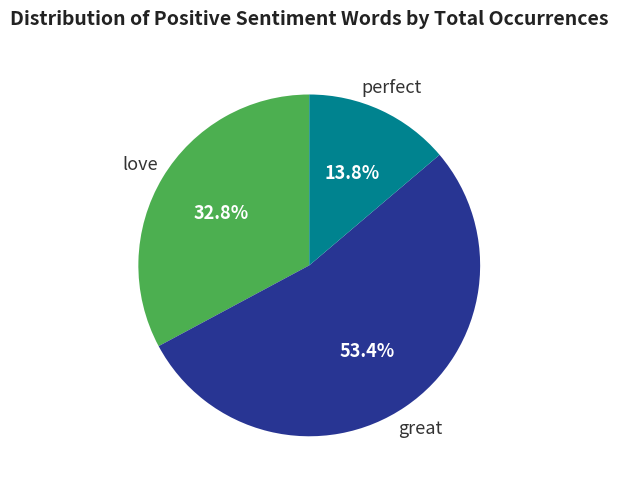

Is there any slice that represents more than half of the pie?

Yes